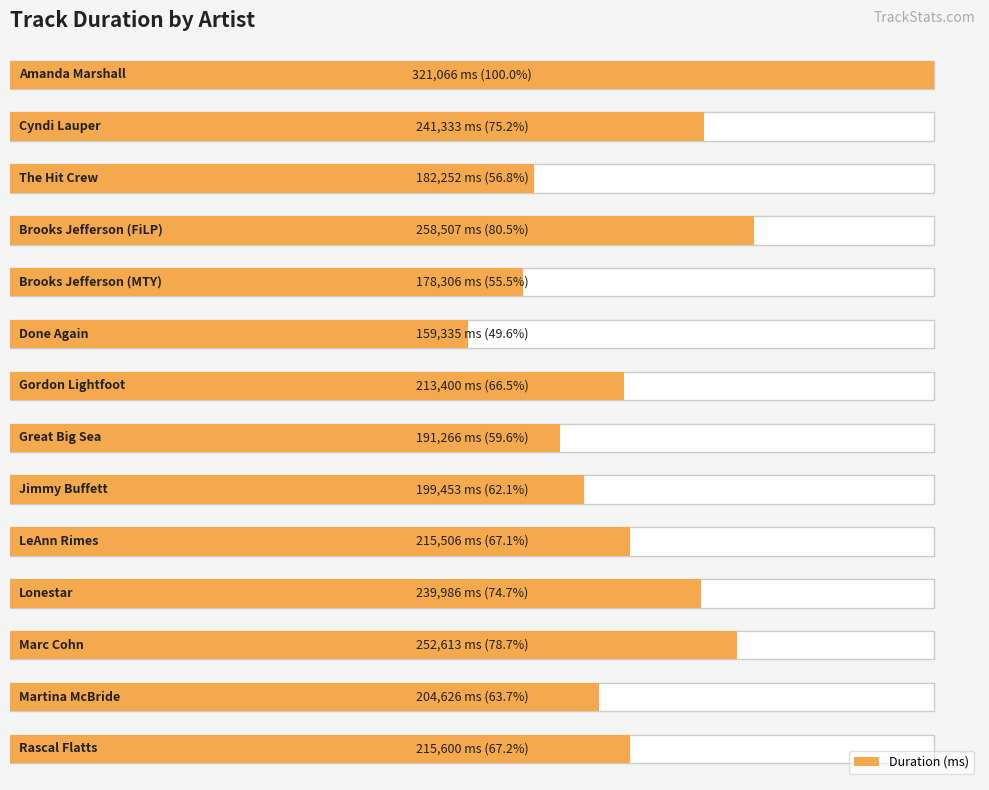

Does the chart contain stacked bars?

No